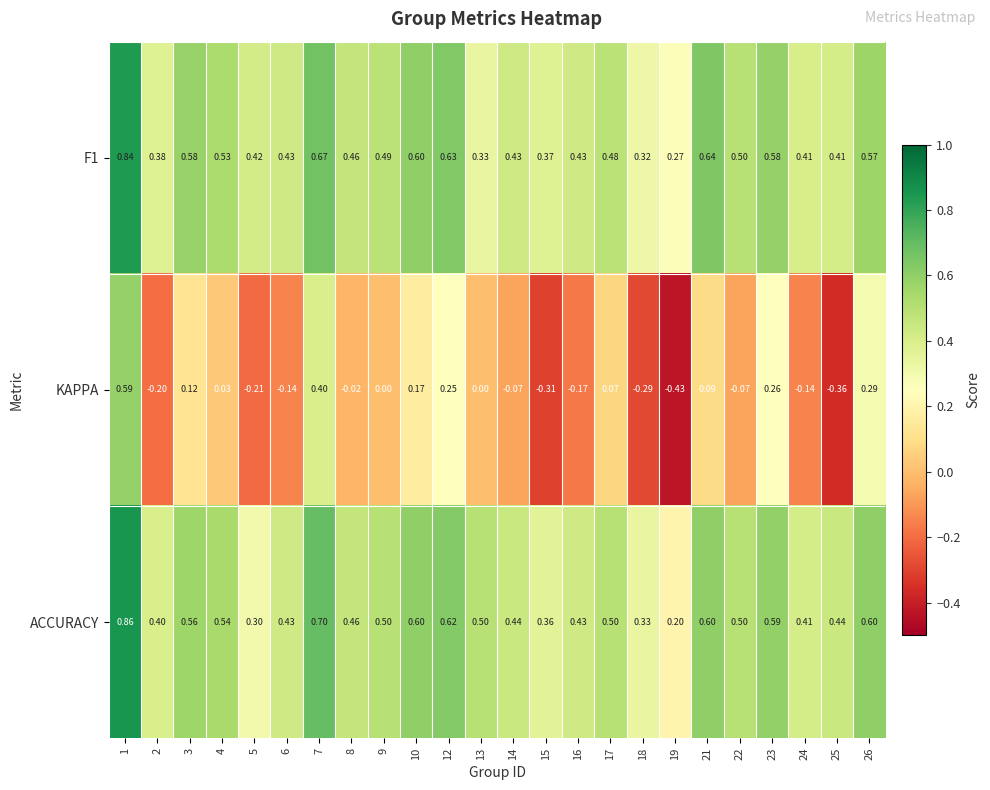

Which series has the largest total across all categories?

ACCURACY